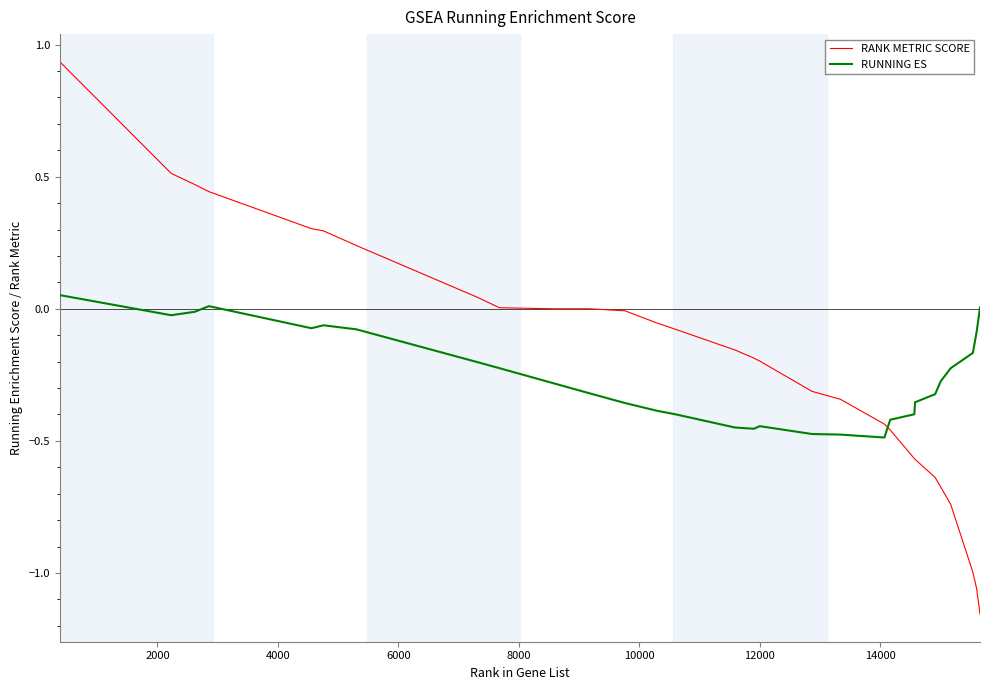

Which series has the largest range (max minus min)?

RANK METRIC SCORE